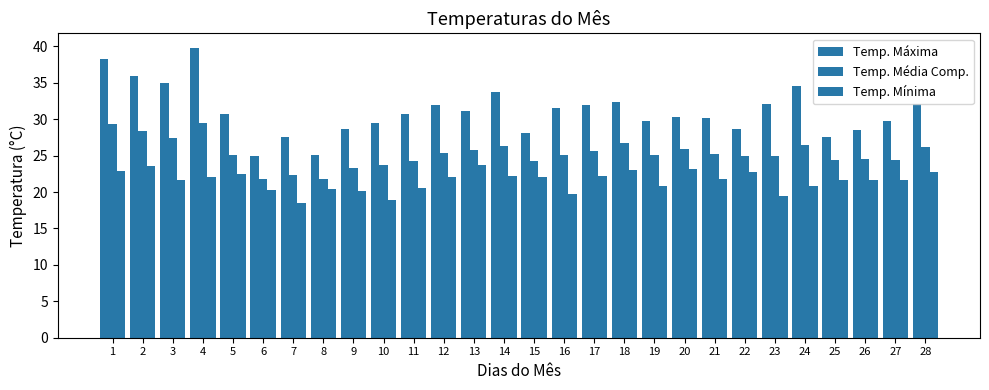

How many data points in Temp. Mínima are above 21?

18